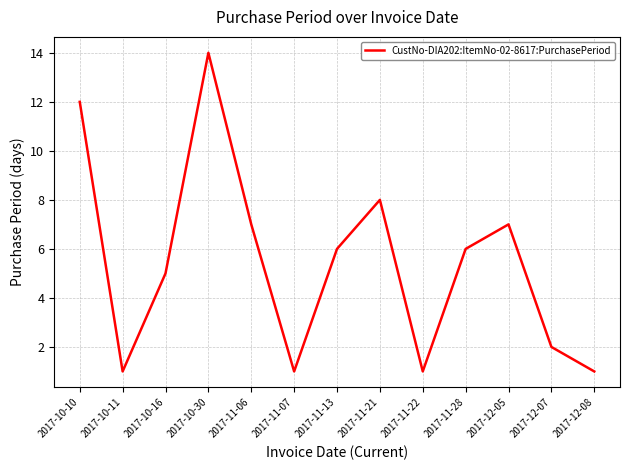

What position from the right is 2017-12-07?

2